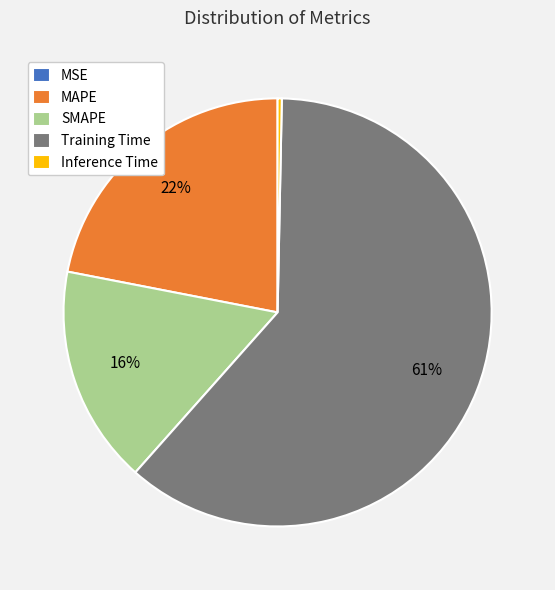

To the nearest percent, what is the difference between the MAPE and Training Time slice percentages?

39%